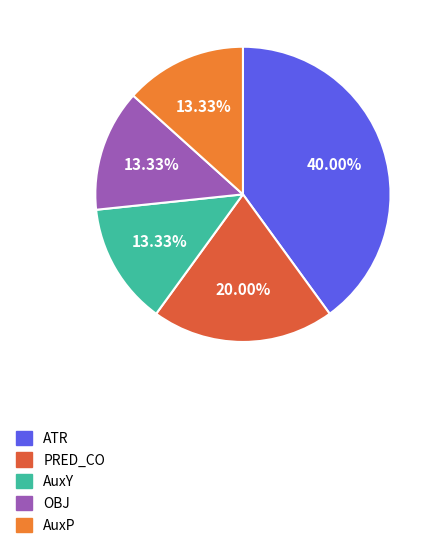

What is the largest slice in the pie chart?

ATR